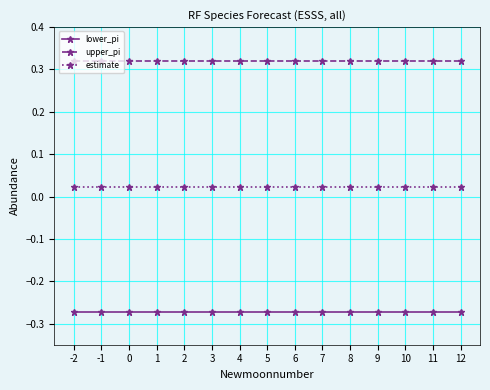

What is the difference between the highest and lowest values at -1?

0.6